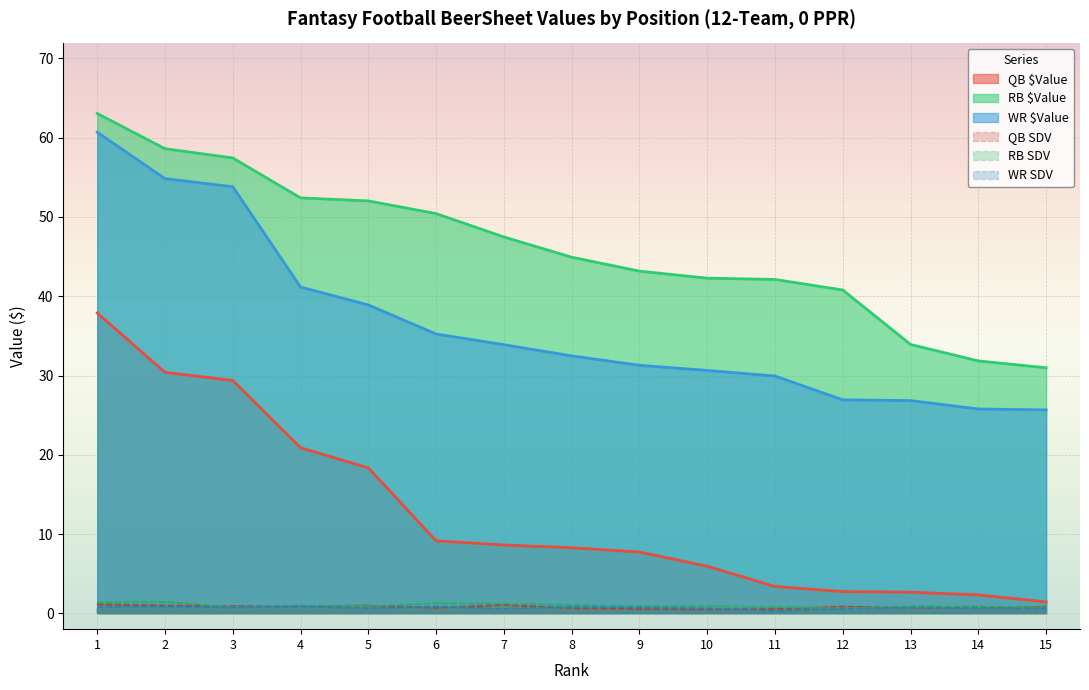

List the labels in order of RB SDV value, smallest first.

12, 15, 11, 3, 14, 10, 5, 9, 13, 4, 8, 7, 6, 1, 2